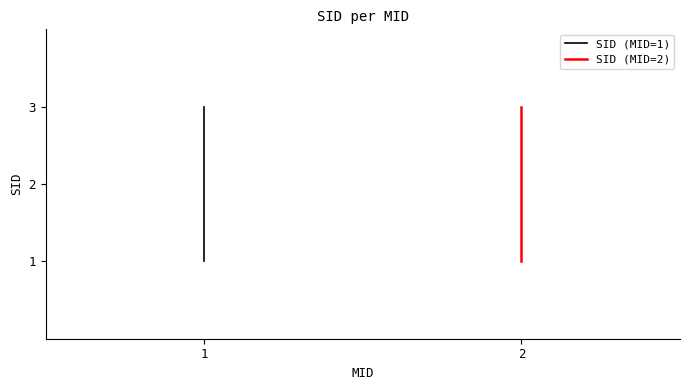

What is the greatest value displayed?

3